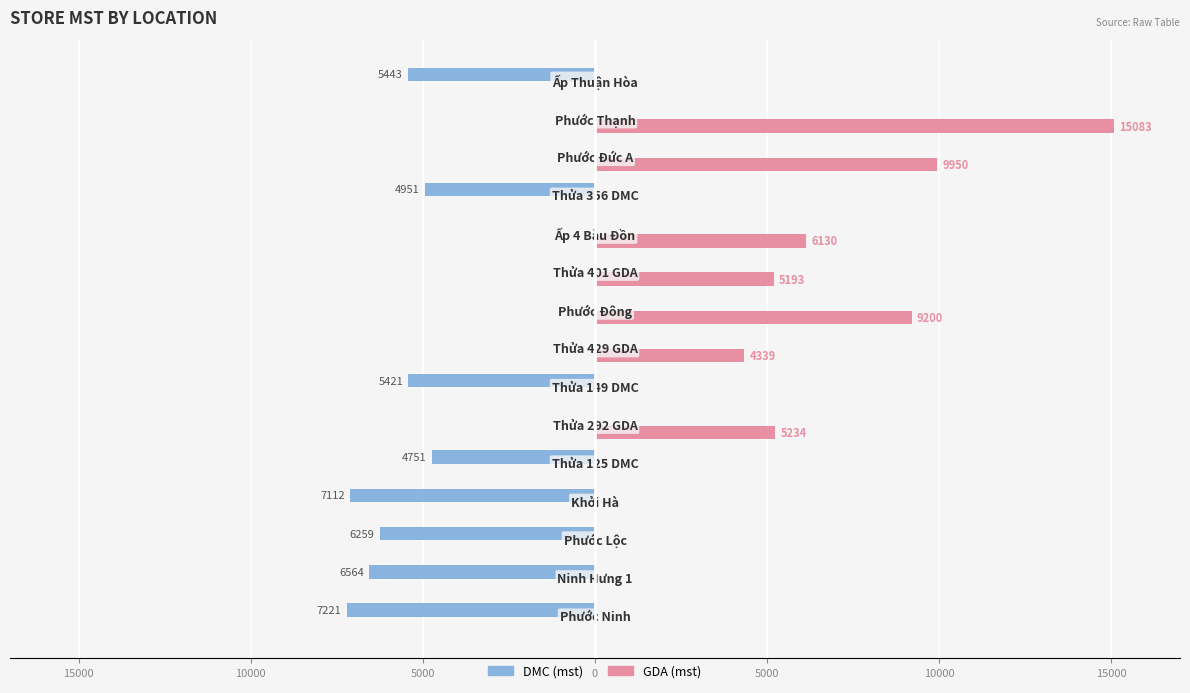

What are all the series names shown in the legend?

DMC (mst), GDA (mst)